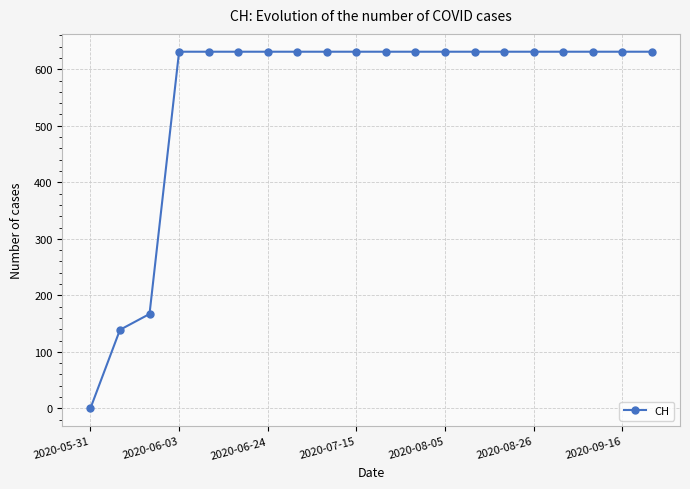

What is the greatest value displayed?

631